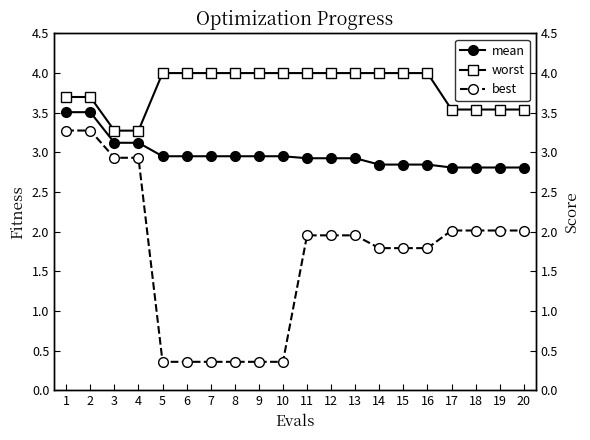

What is the lowest value of the worst series?

3.3